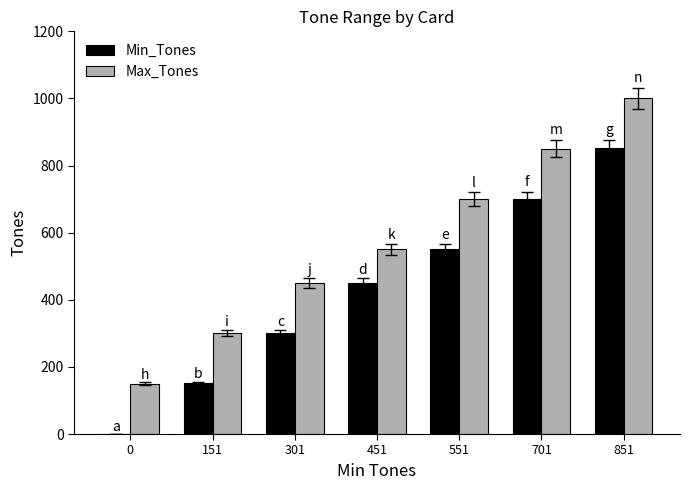

What is the sum of all Min_Tones values?

3006